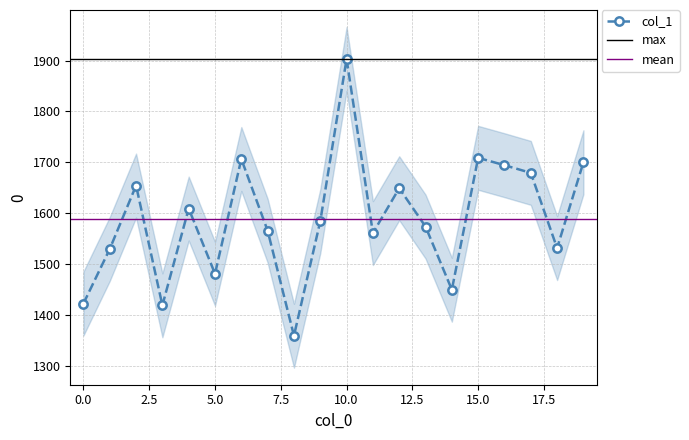

What is the difference between the maximum and minimum values?

544.0